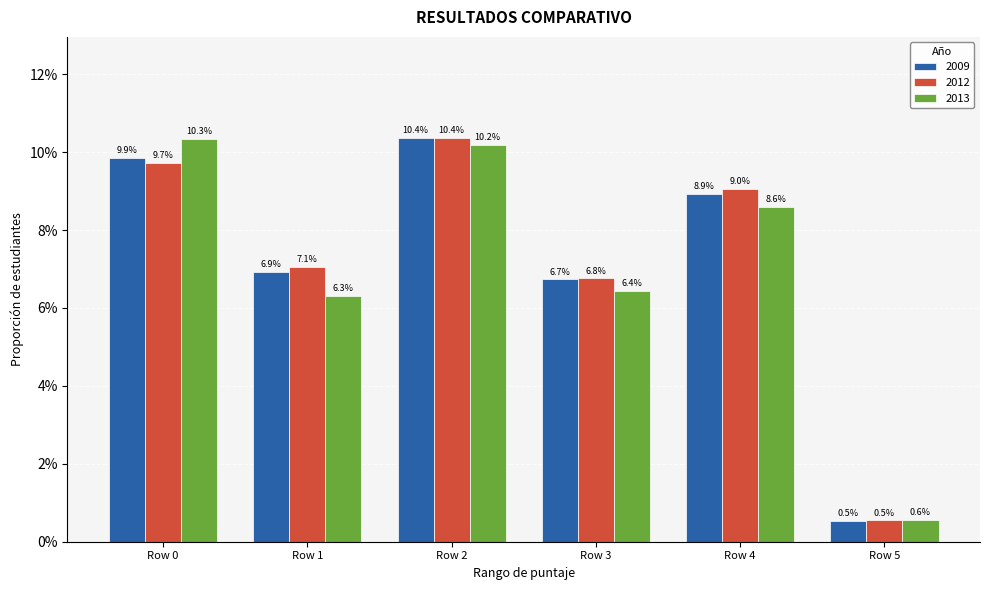

Reading right to left, extract all data points from this chart.

2009: Row 5=0.0	Row 4=0.1	Row 3=0.1	Row 2=0.1	Row 1=0.1	Row 0=0.1
2012: Row 5=0.0	Row 4=0.1	Row 3=0.1	Row 2=0.1	Row 1=0.1	Row 0=0.1
2013: Row 5=0.0	Row 4=0.1	Row 3=0.1	Row 2=0.1	Row 1=0.1	Row 0=0.1